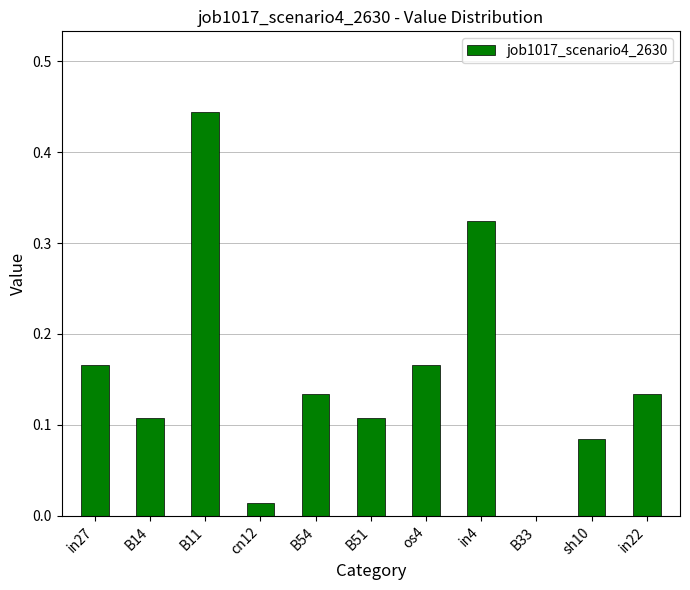

The chart shows a value of 0.3 at B33. True or false?

False